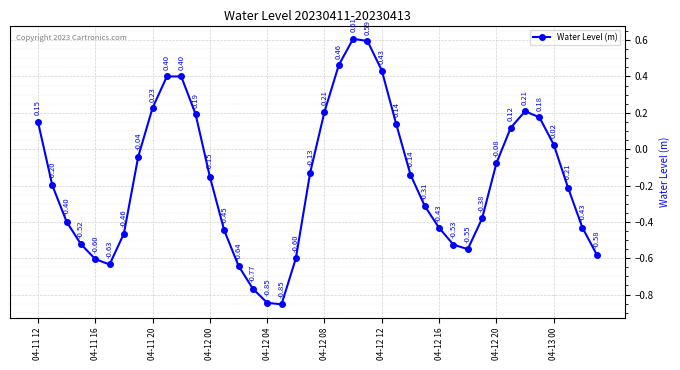

What is the difference between the maximum and minimum values?

1.5